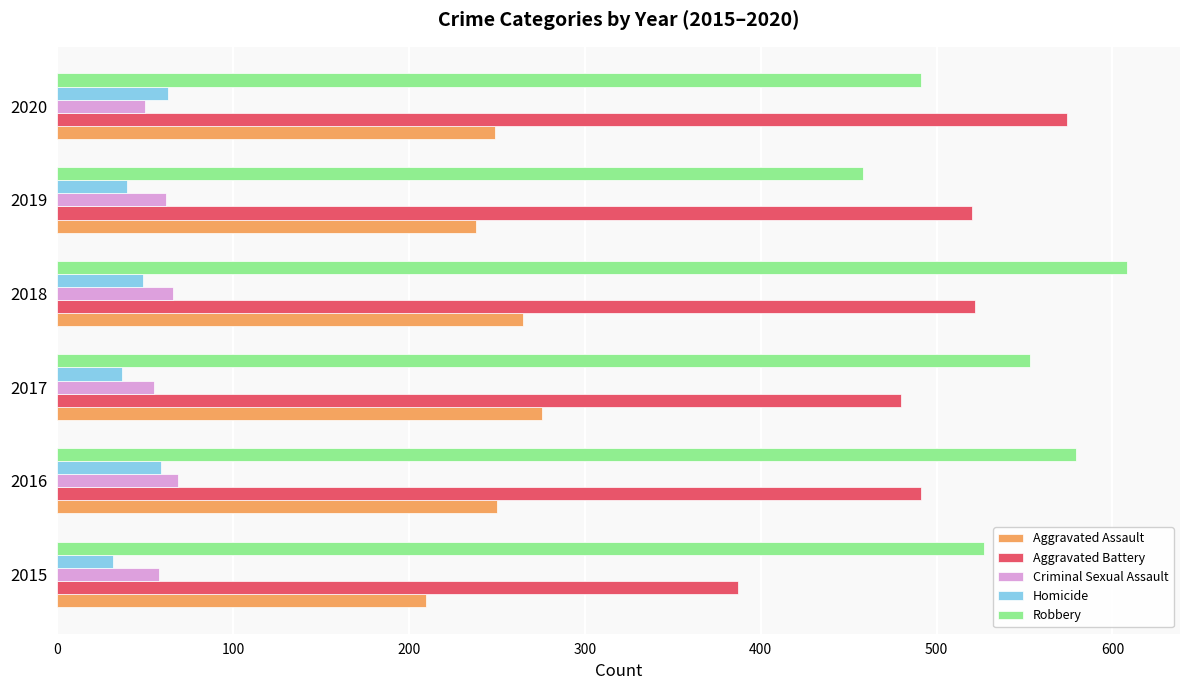

True or false: Robbery has a value of 608 at 2018.

True